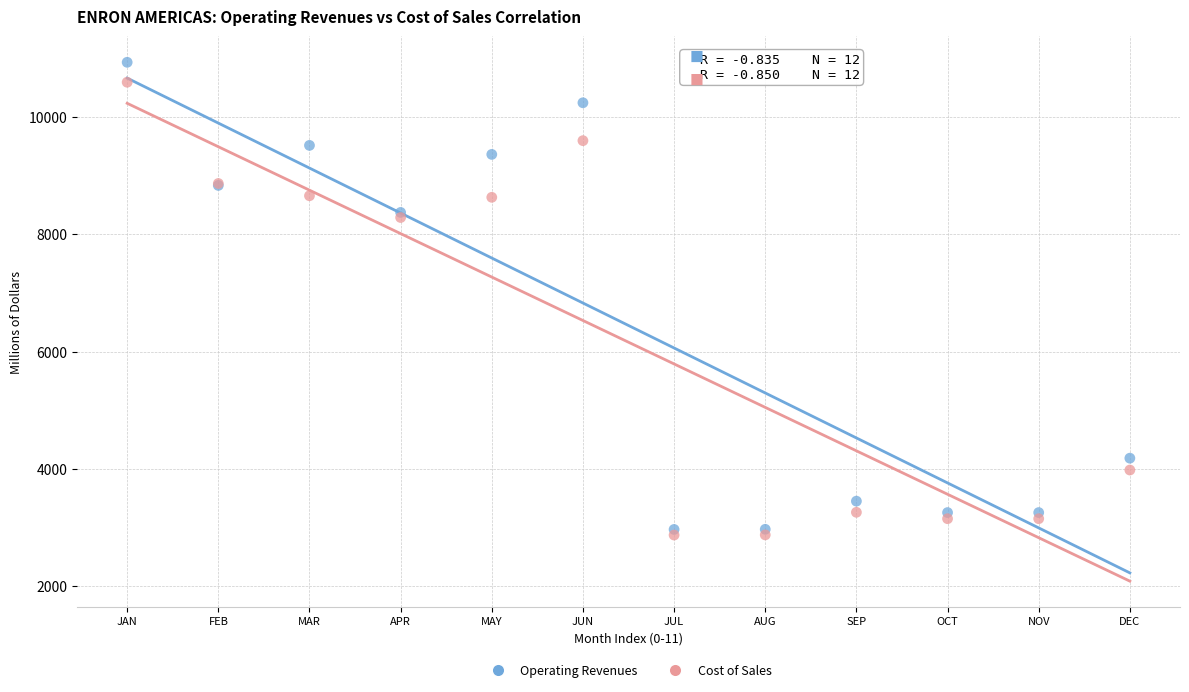

What are all the series names shown in the legend?

Operating Revenues, Cost of Sales